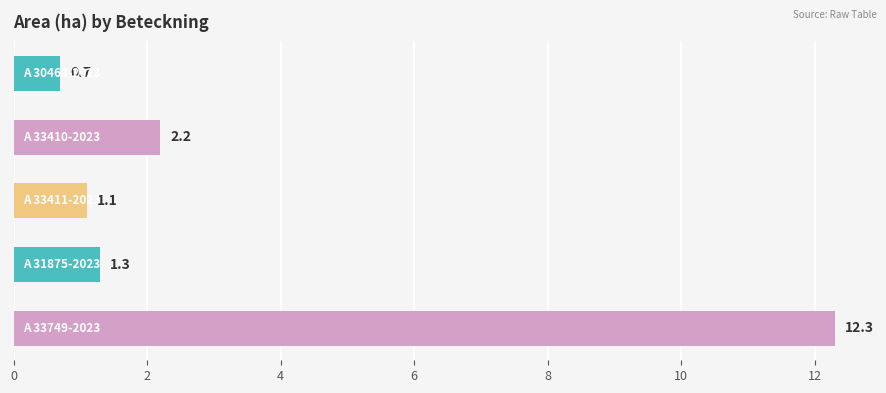

What is the smallest value displayed?

0.7